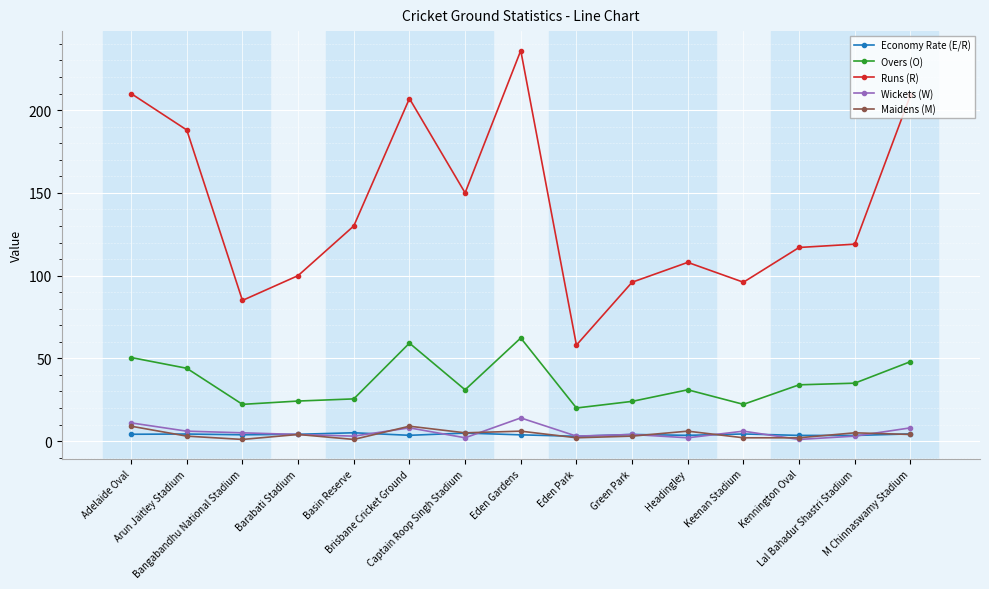

True or false: Wickets (W) has more than 1 interior local peaks.

True